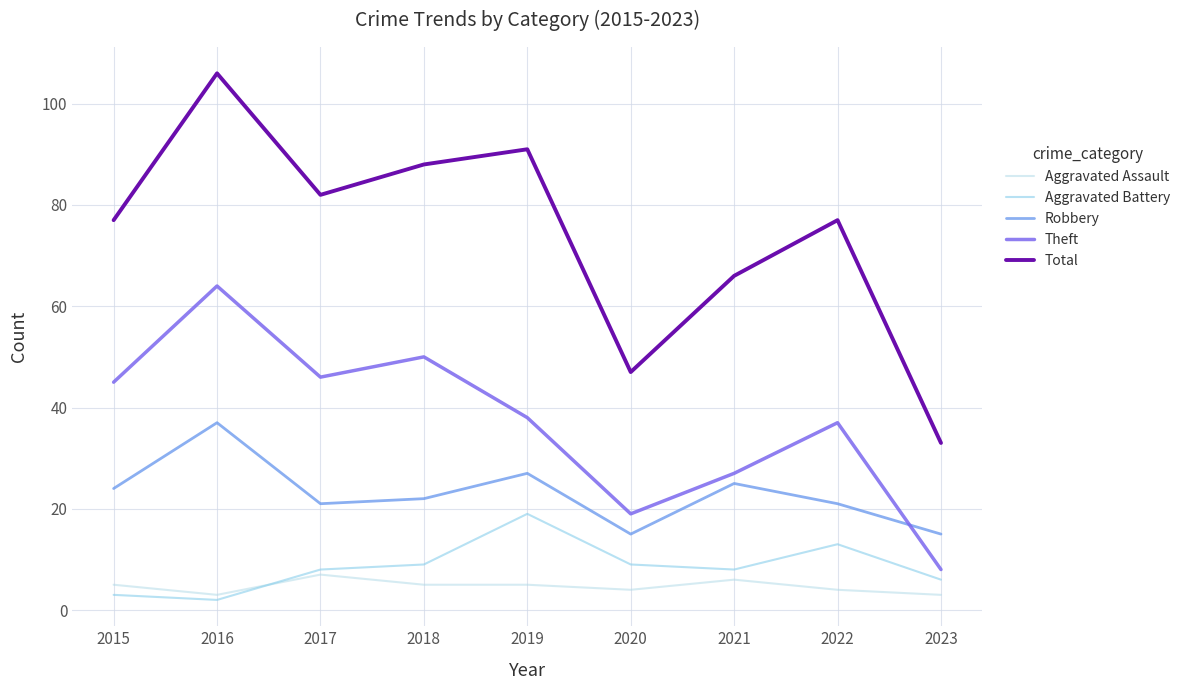

How many times do Aggravated Battery and Aggravated Assault cross each other?

1